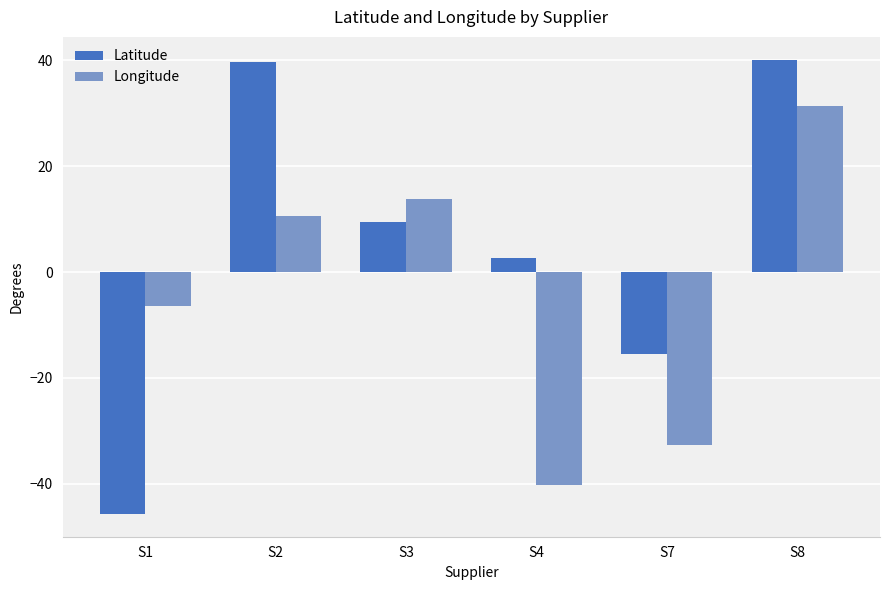

What are all the series names shown in the legend?

Latitude, Longitude